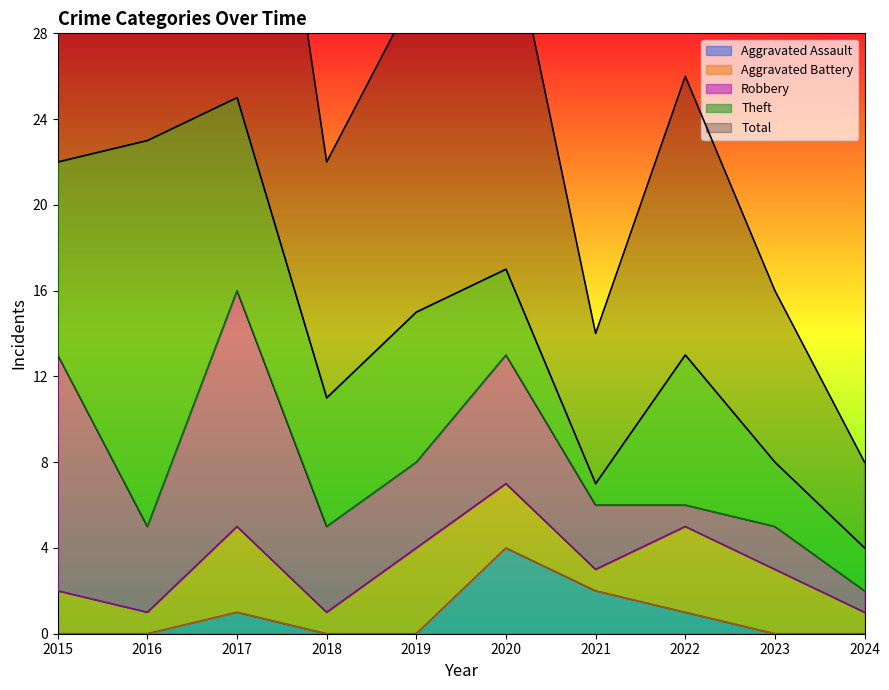

How many interior local valleys does the Robbery series have?

2